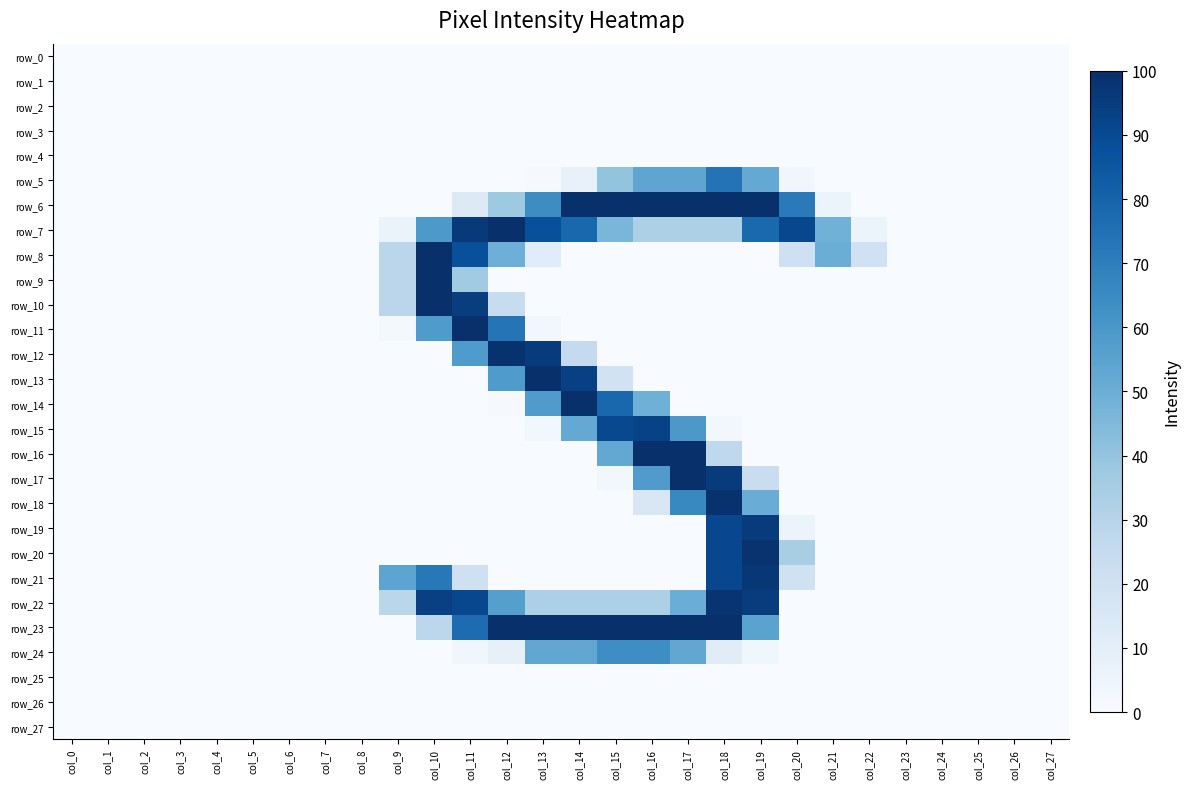

Which has a higher value, col_21 or col_25?

col_21